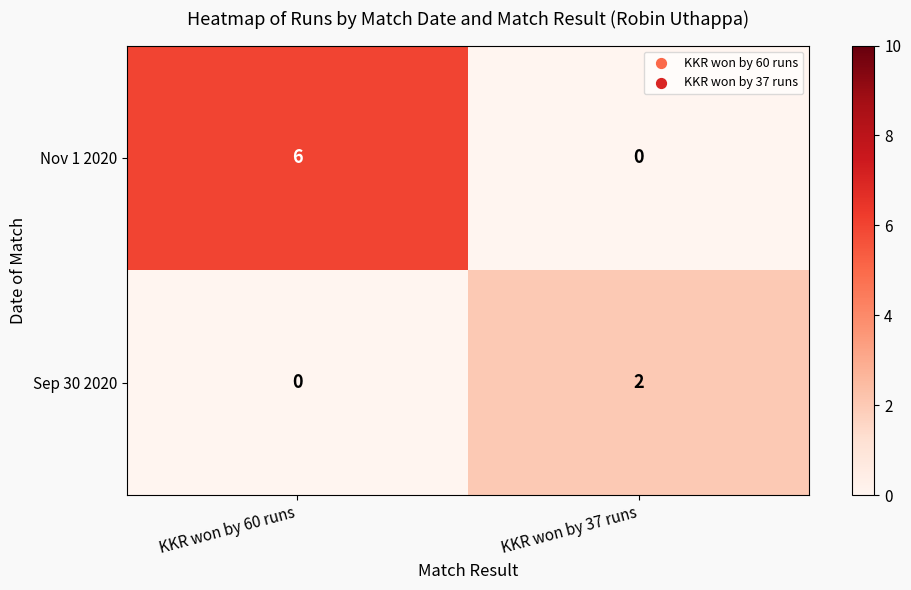

Rank the series by their maximum value, from highest to lowest.

Nov 1 2020, Sep 30 2020